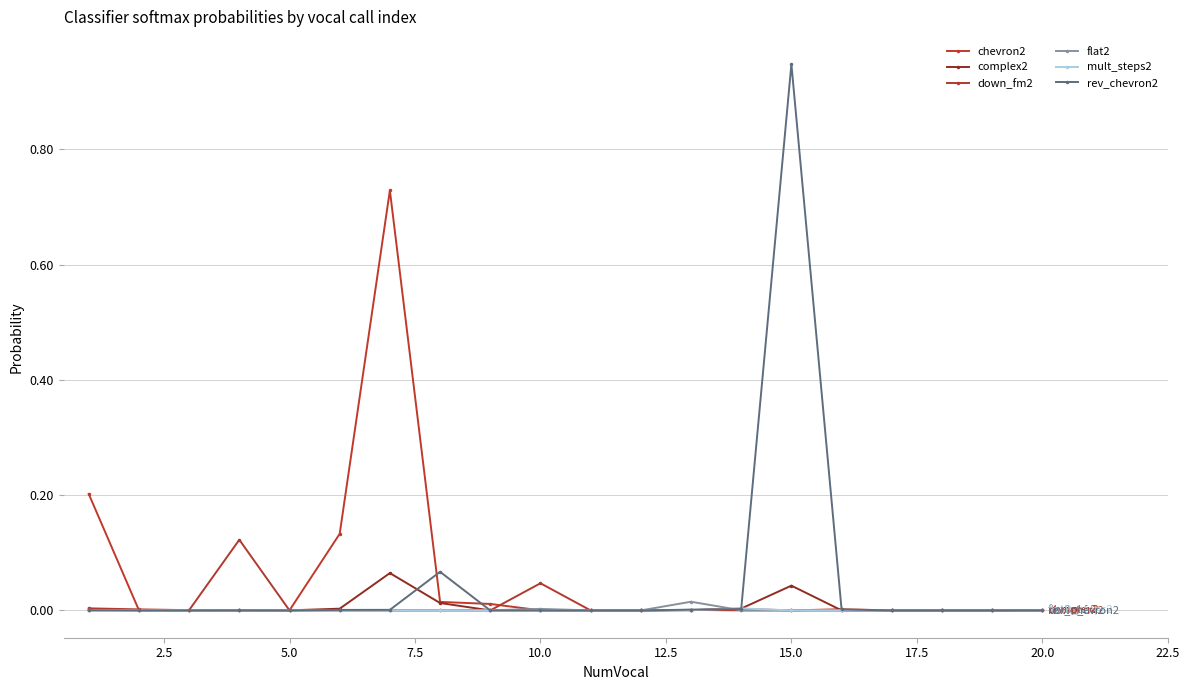

Is this an area chart (filled region under the line)?

No